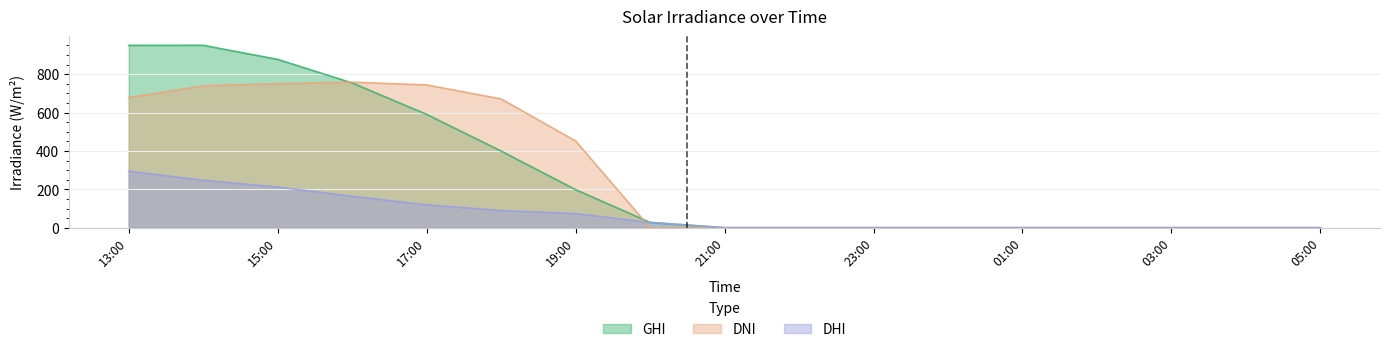

Reading right to left, what are all the values shown in this chart?

ghi: 0.0	0.0	0.0	0.0	0.0	0.0	0.0	0.0	0.0	27.6	198.2	399.4	590.6	754.2	877.1	950.5	950.3
dni: 0.0	0.0	0.0	0.0	0.0	0.0	0.0	0.0	0.0	0.0	452.1	671.1	744.2	758.5	750.4	739.5	677.8
dhi: 0.0	0.0	0.0	0.0	0.0	0.0	0.0	0.0	0.0	27.6	73.5	89.4	119.3	164.0	211.9	247.1	294.4